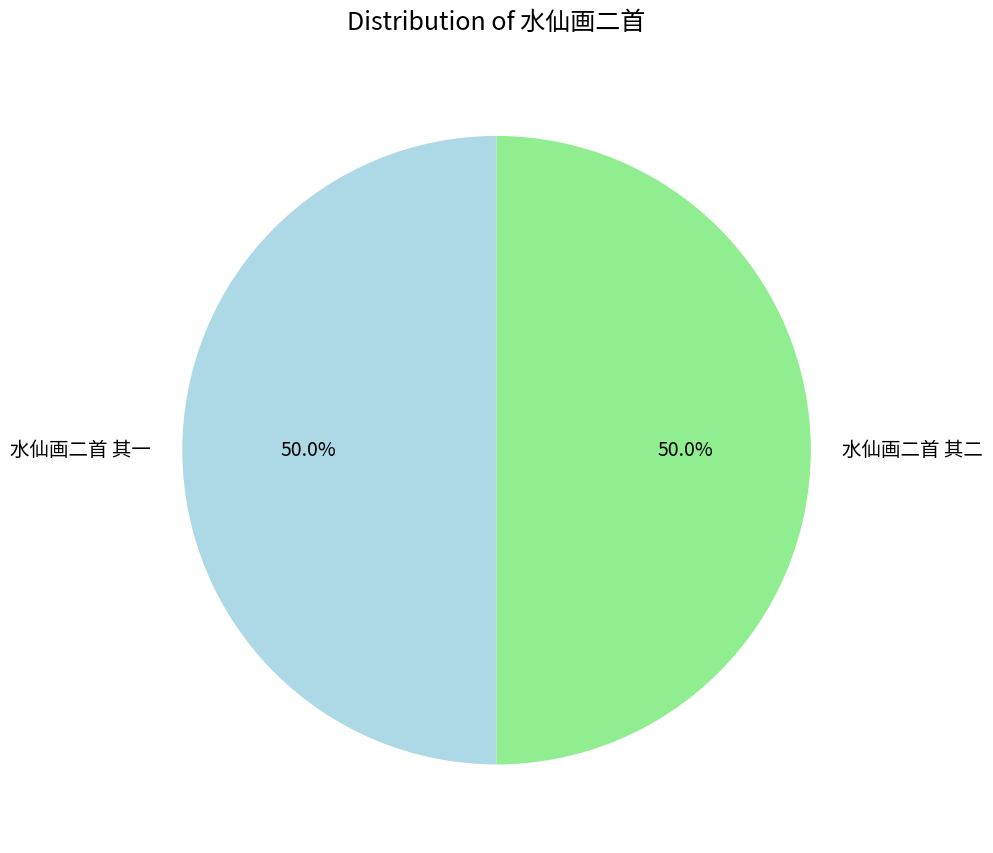

To the nearest percent, what is the average slice percentage?

50%